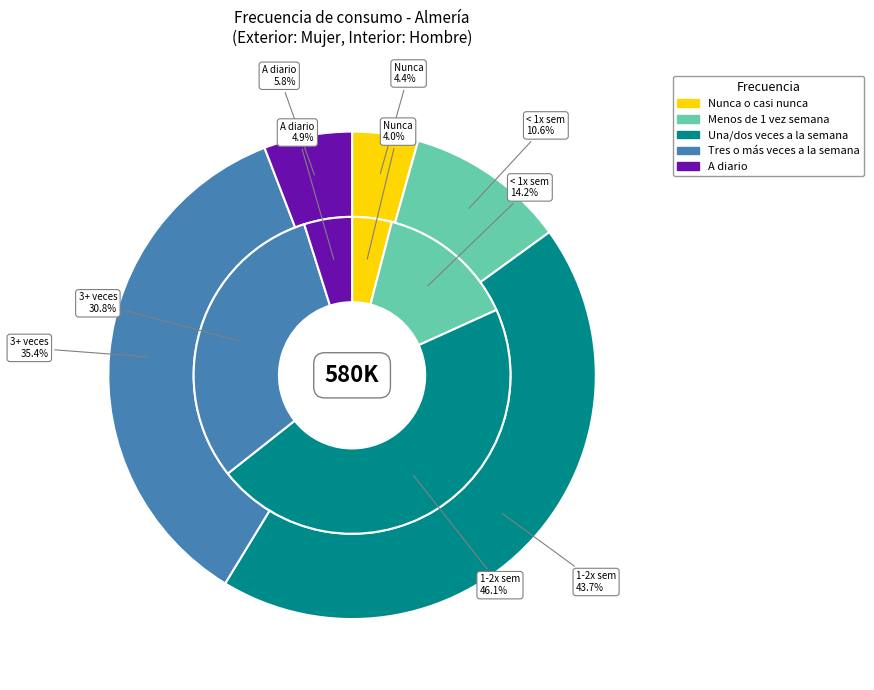

Combined, what portion of the pie is Menos de 1 vez semana and A diario?

19.1%